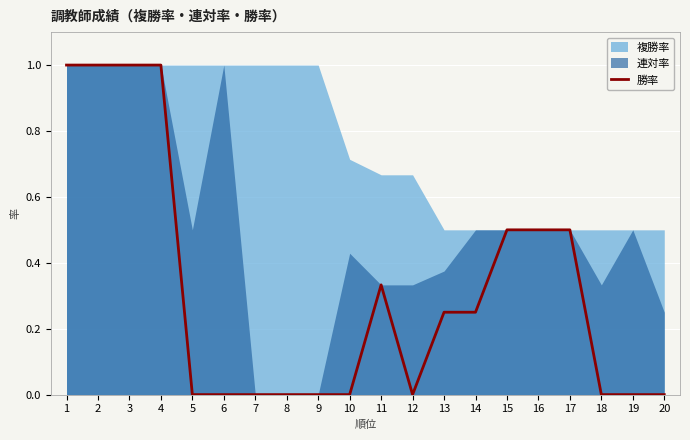

Where is the data nearest to the value 0?

5